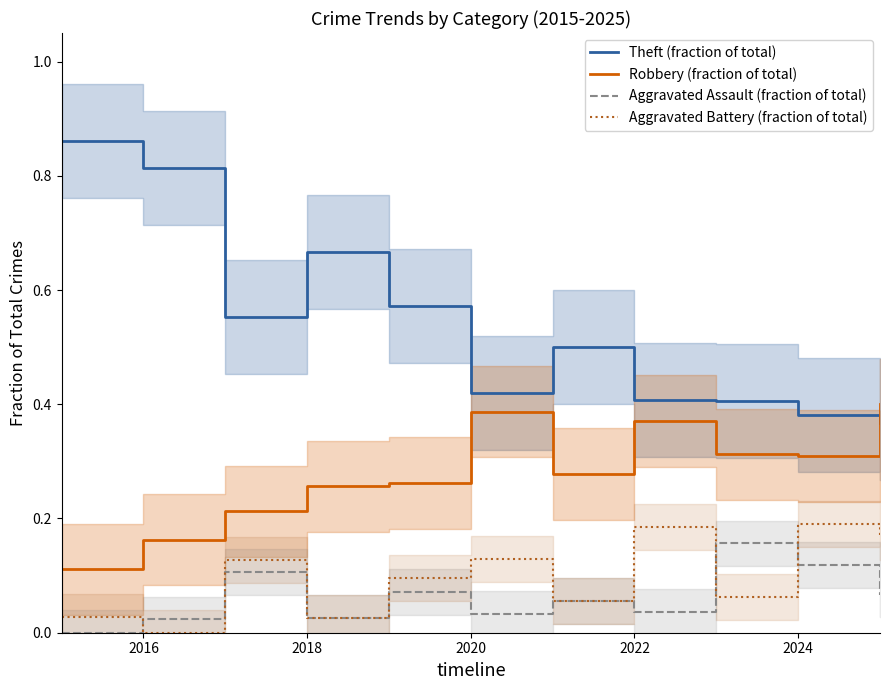

Does the chart display data point markers on the line(s)?

No